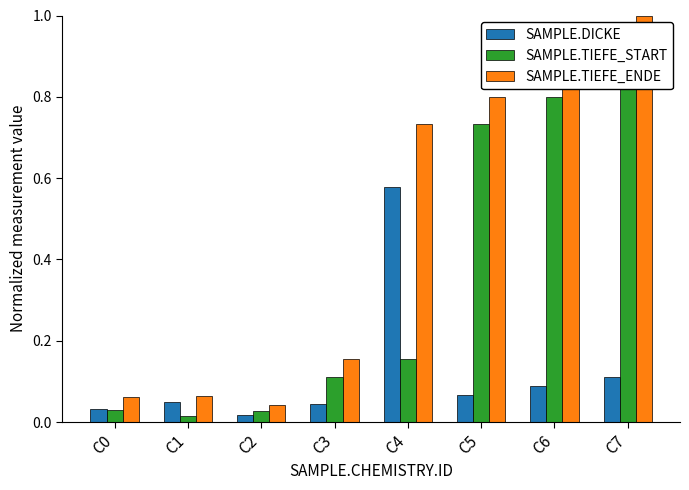

Rank the series by their maximum value, from lowest to highest.

SAMPLE.DICKE, SAMPLE.TIEFE_START, SAMPLE.TIEFE_ENDE